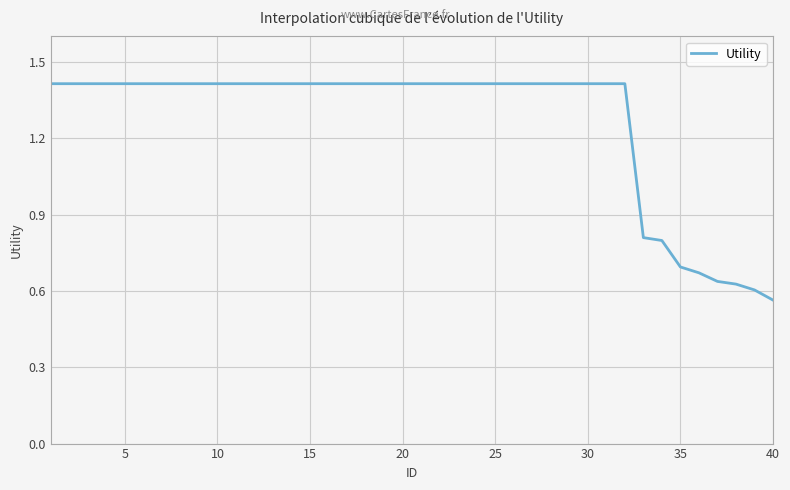

What is the difference between the maximum and minimum values?

0.9